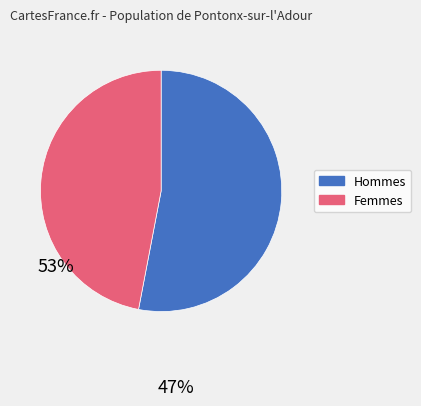

Which slice is the largest?

Hommes